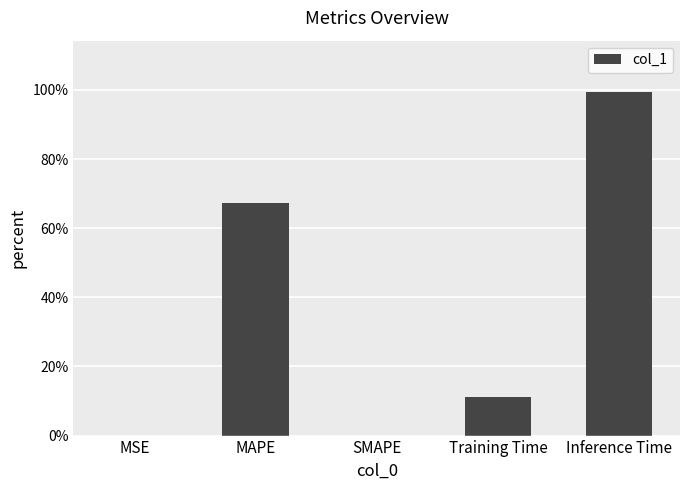

Are the bars horizontal?

No